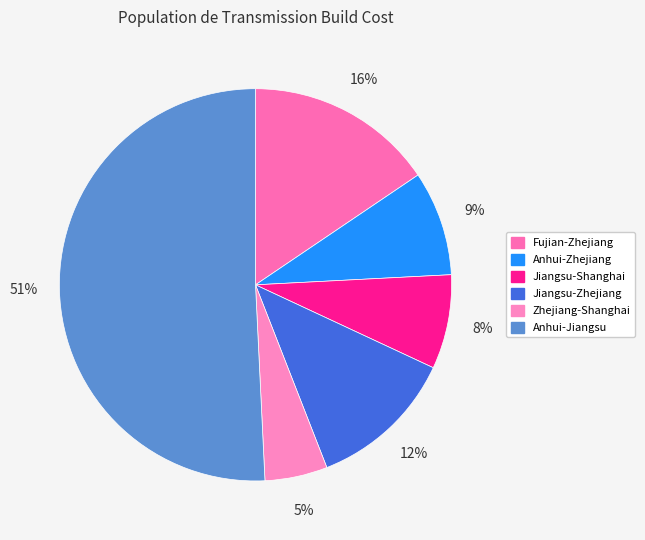

To the nearest percent, what is the average slice percentage?

17%